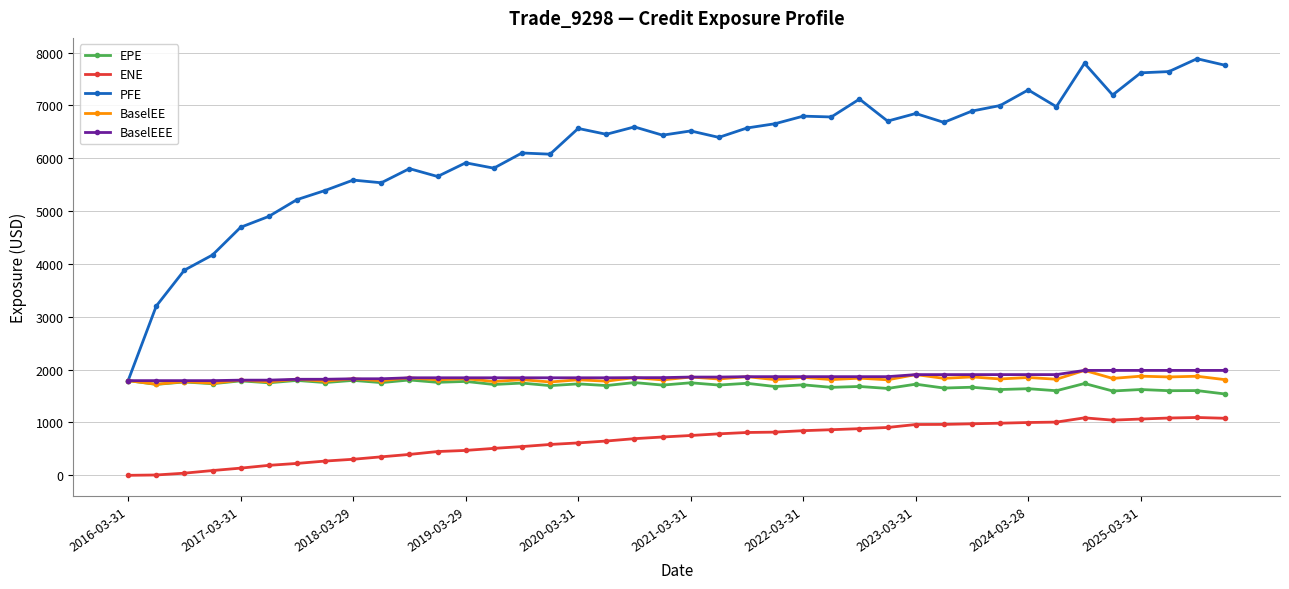

True or false: PFE has more than 2 points higher than both neighbors.

True